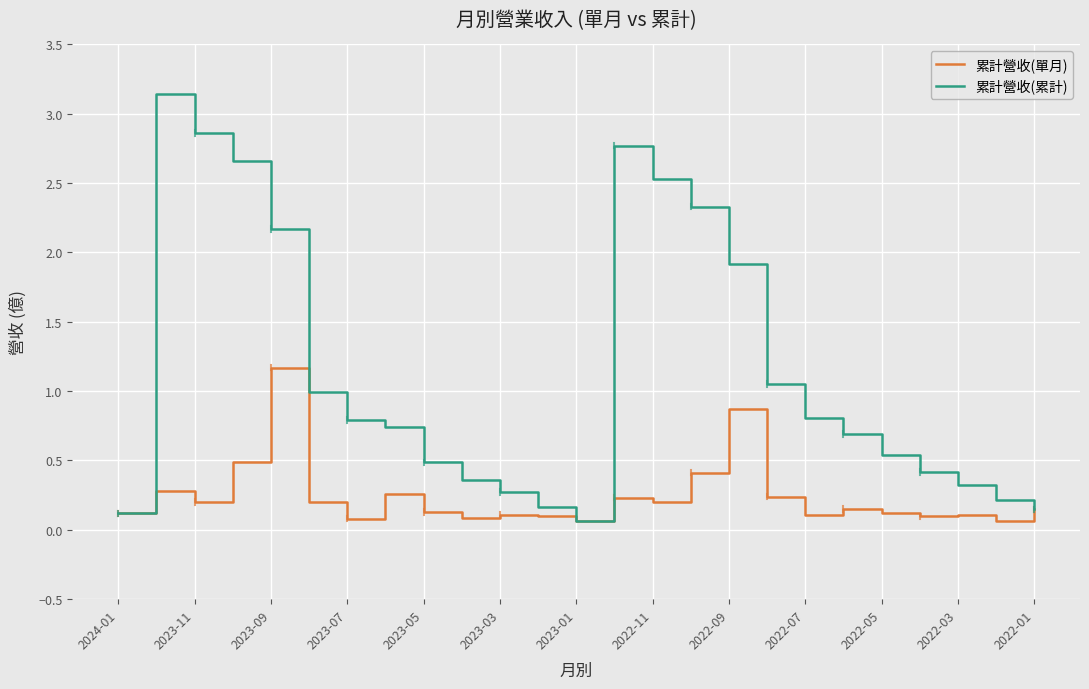

Which series has the widest spread of values?

累計營收(累計)